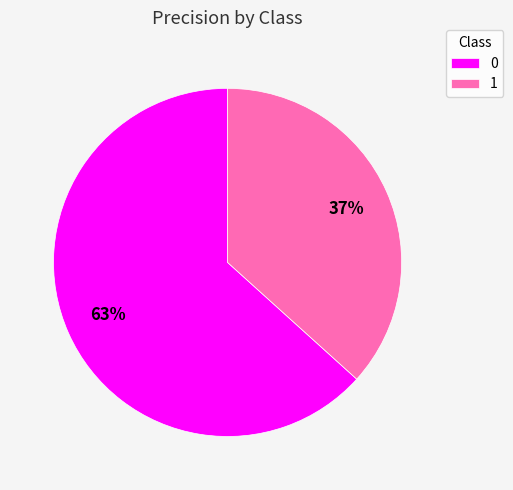

To the nearest percent, what portion does 0 represent?

63%